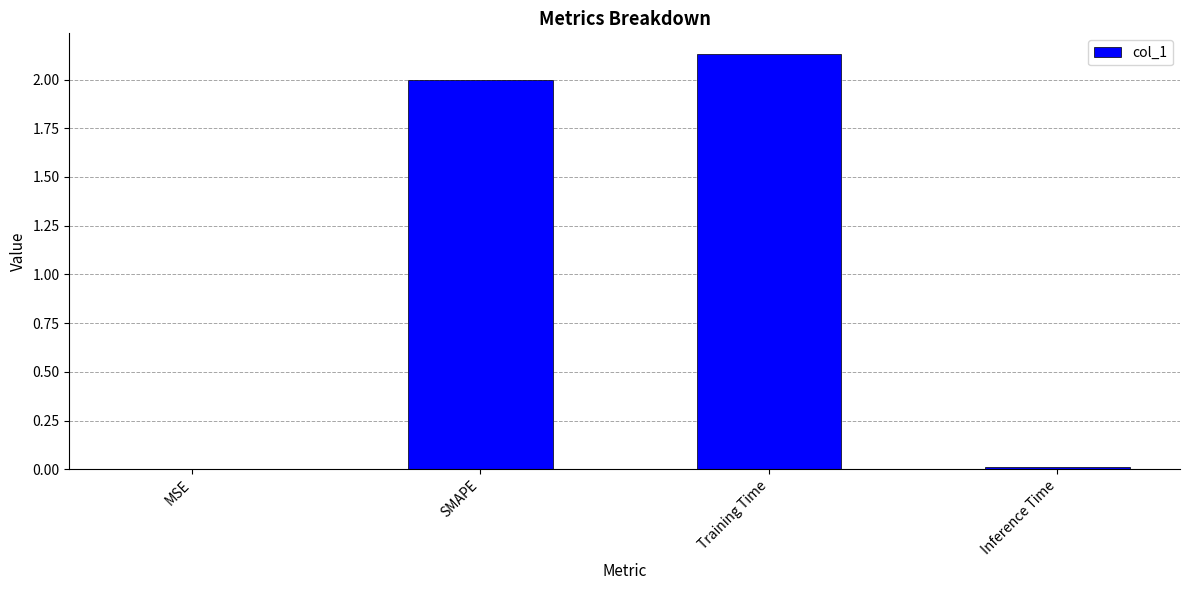

Which category has the highest value across all series?

Training Time